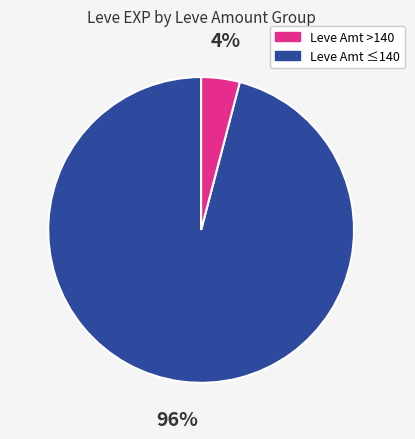

Is there a majority slice in this chart?

Yes